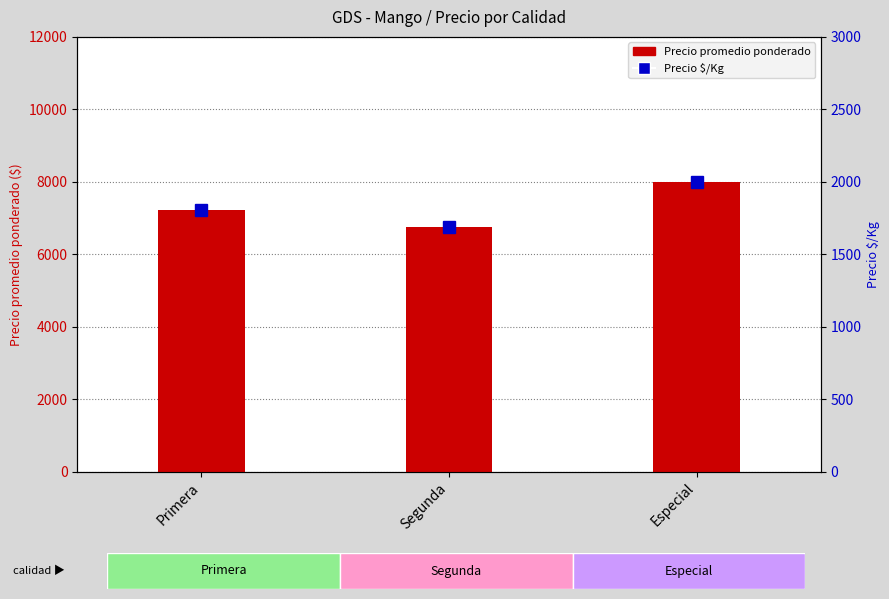

What is the sum of all Precio $/Kg values?

5495